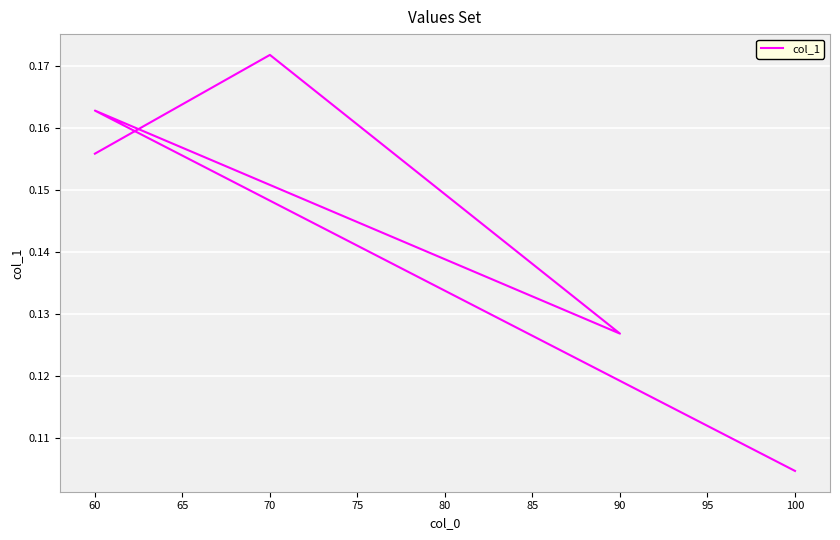

What is the sum of the values at 70 and 60?

0.3